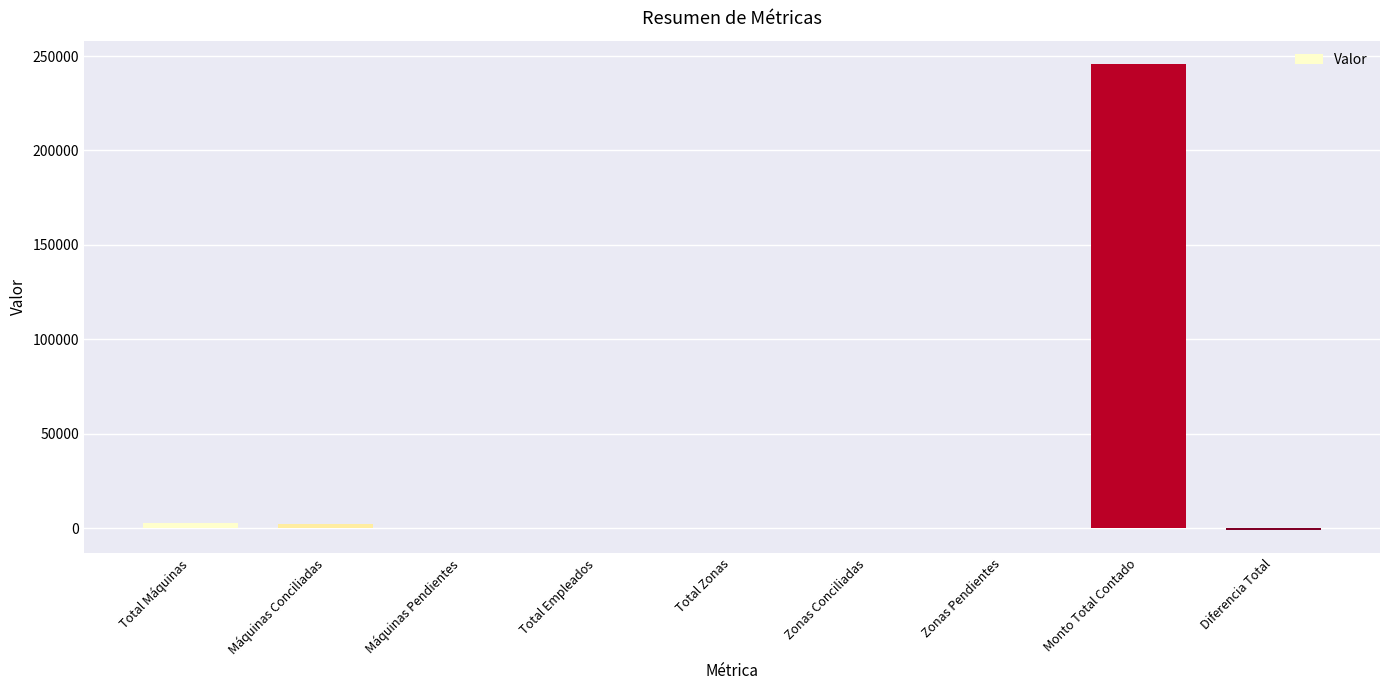

Is it true that the value at Total Empleados is 18?

True